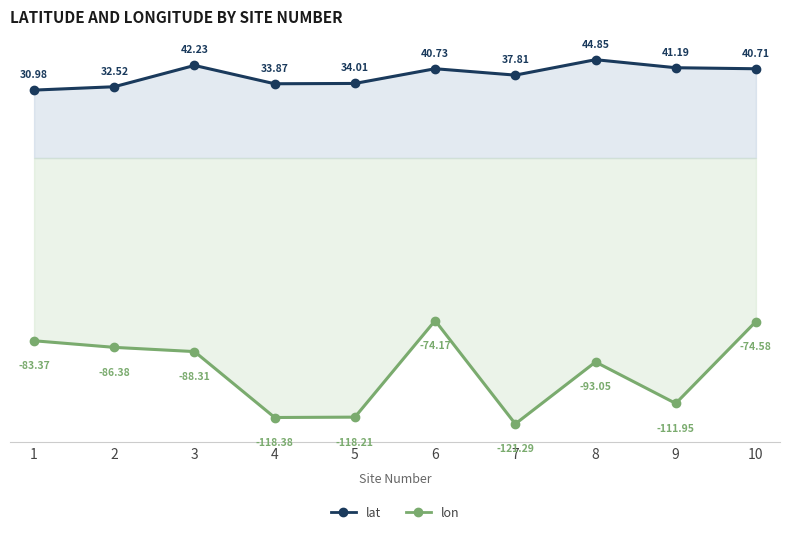

Reading left to right, extract all data points from this chart.

lat: 1=31.0	2=32.5	3=42.2	4=33.9	5=34.0	6=40.7	7=37.8	8=44.9	9=41.2	10=40.7
lon: 1=-83.4	2=-86.4	3=-88.3	4=-118.4	5=-118.2	6=-74.2	7=-121.3	8=-93.0	9=-111.9	10=-74.6